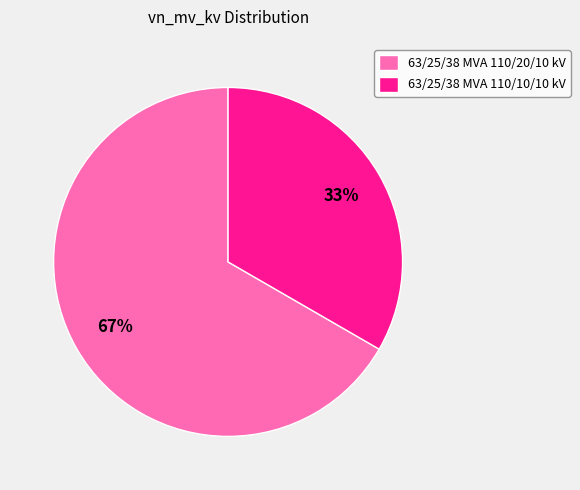

Is the sum of 63/25/38 MVA 110/10/10 kV and 63/25/38 MVA 110/20/10 kV greater than half?

Yes